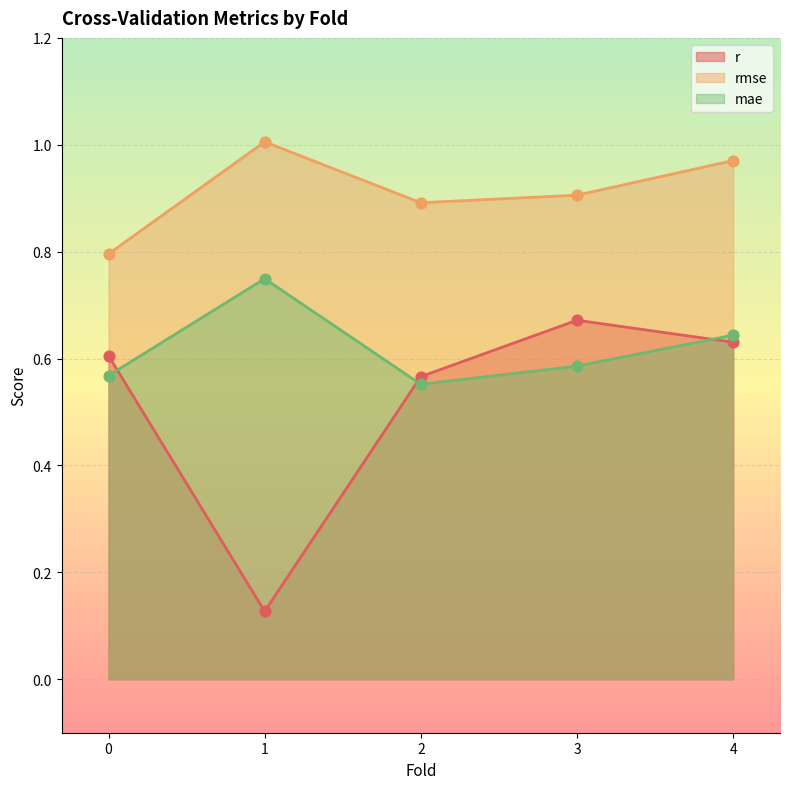

Is the value of r at 1 greater than the value of rmse at 2?

No